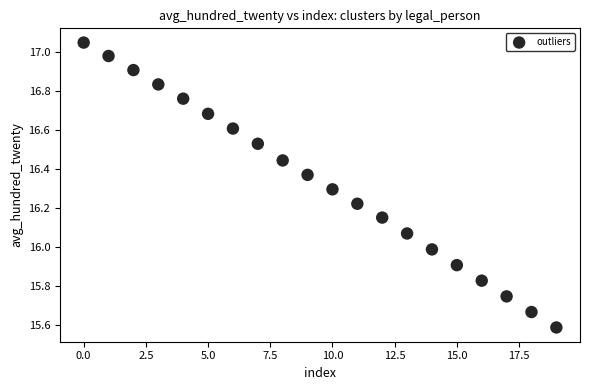

What is the range of Y values (max minus min)?

1.5